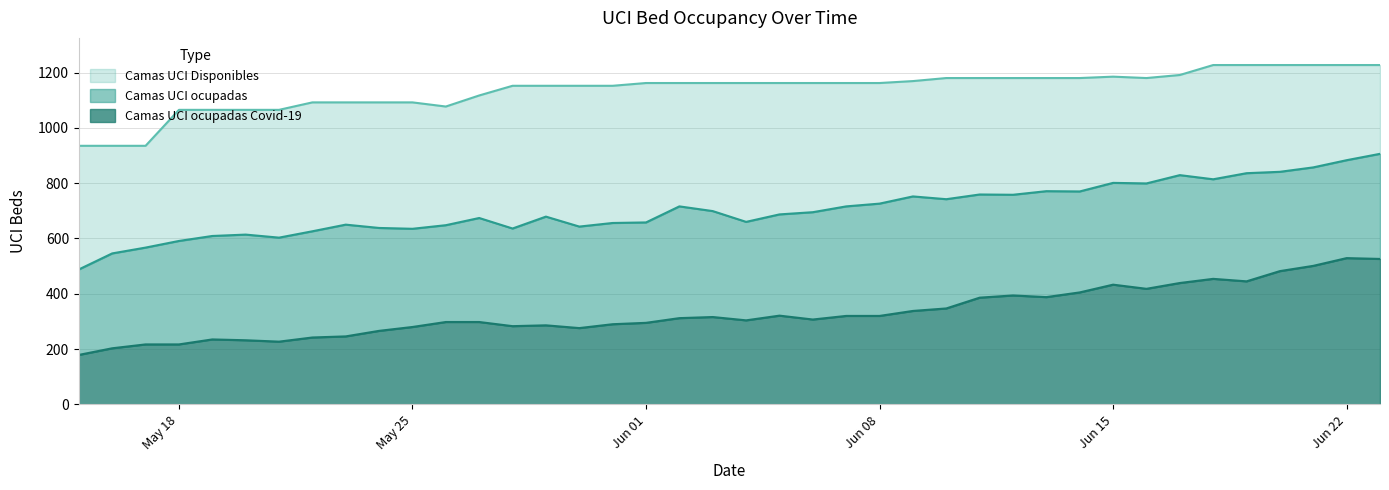

Which label corresponds to the smallest value in the chart?

15/05/2020